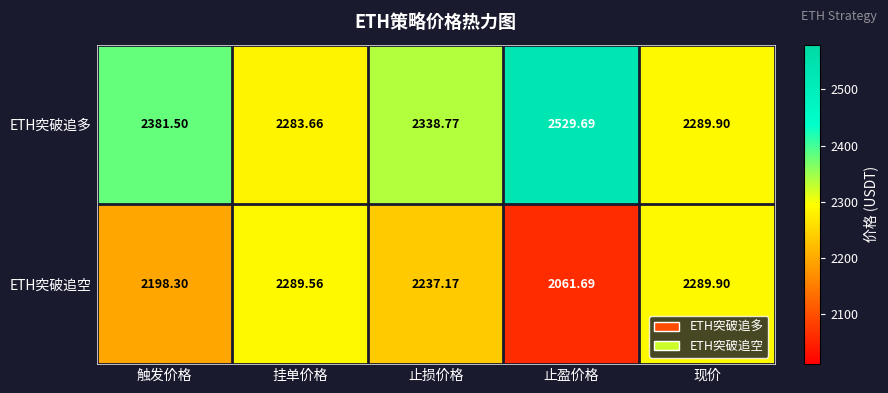

List the series in order of their overall mean, highest first.

ETH突破追多, ETH突破追空